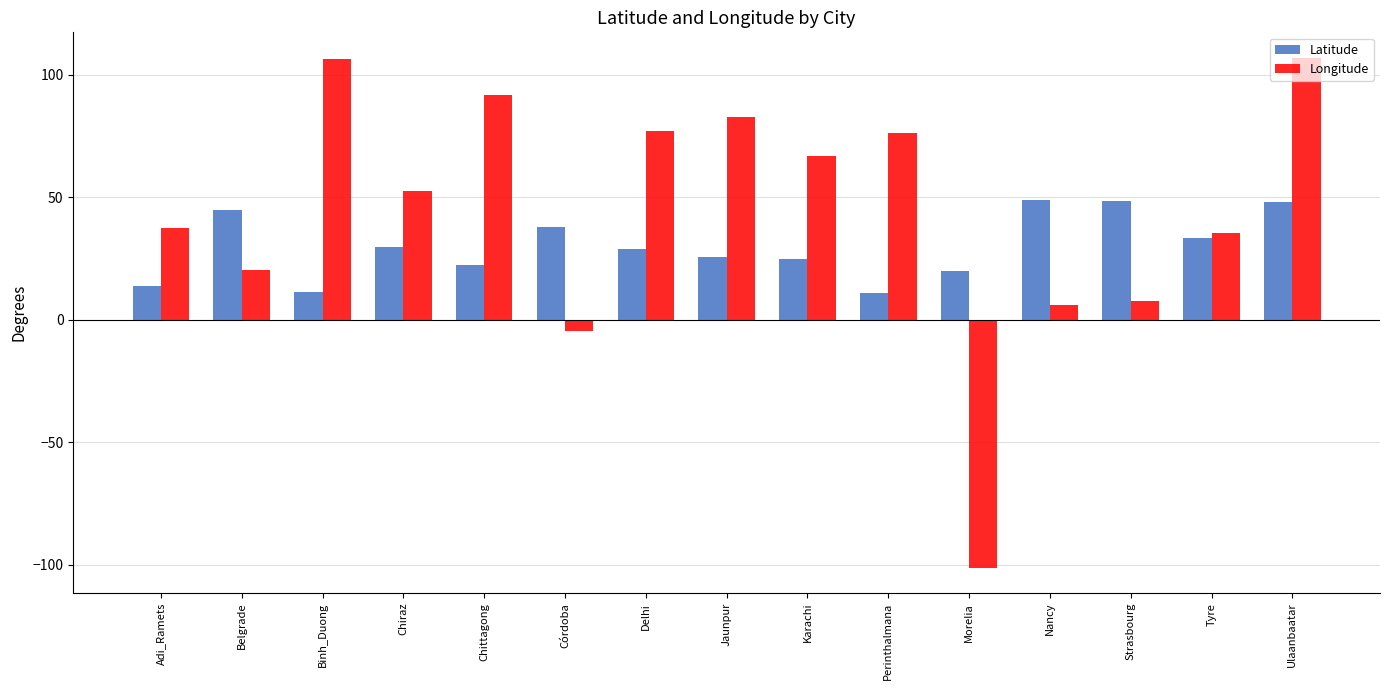

True or false: Longitude has a value of 76.2 at Perinthalmana.

True